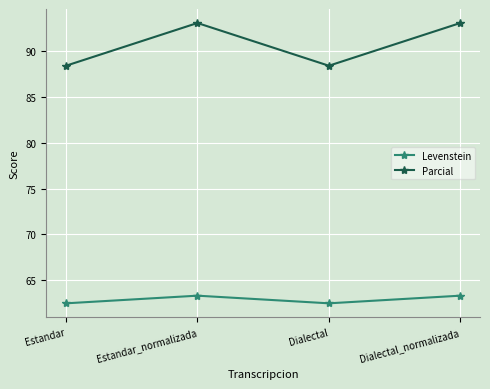

How many lines are shown in the chart?

2